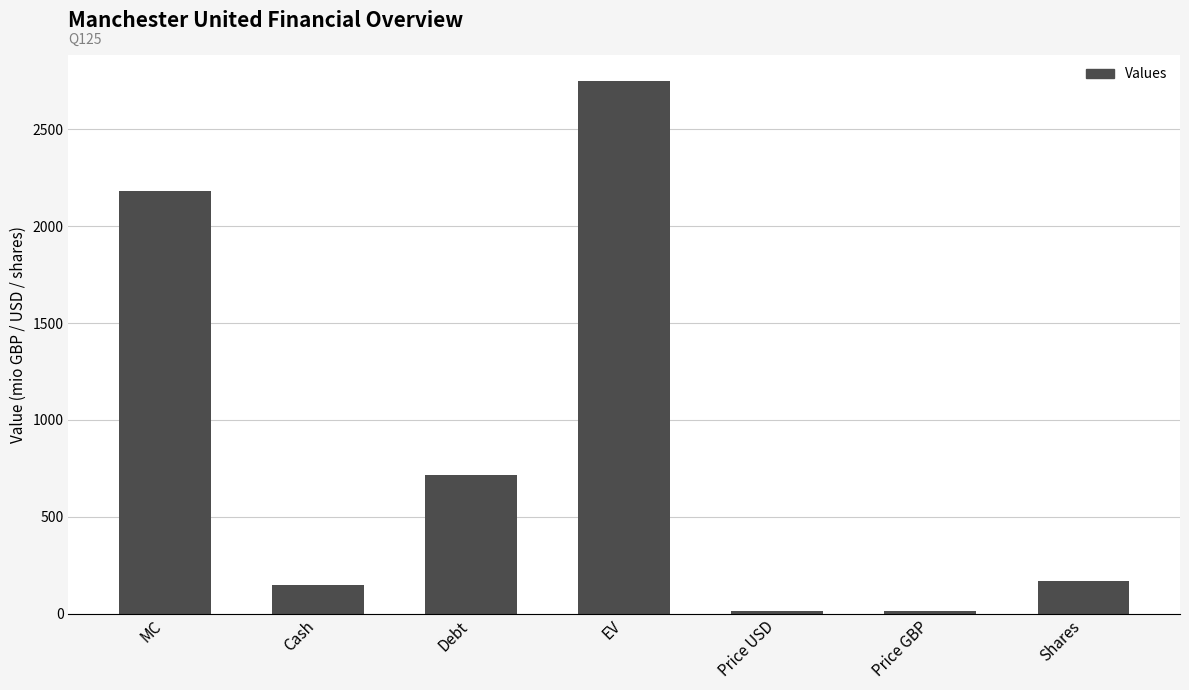

What is the label of the 6th bar from the right?

Cash